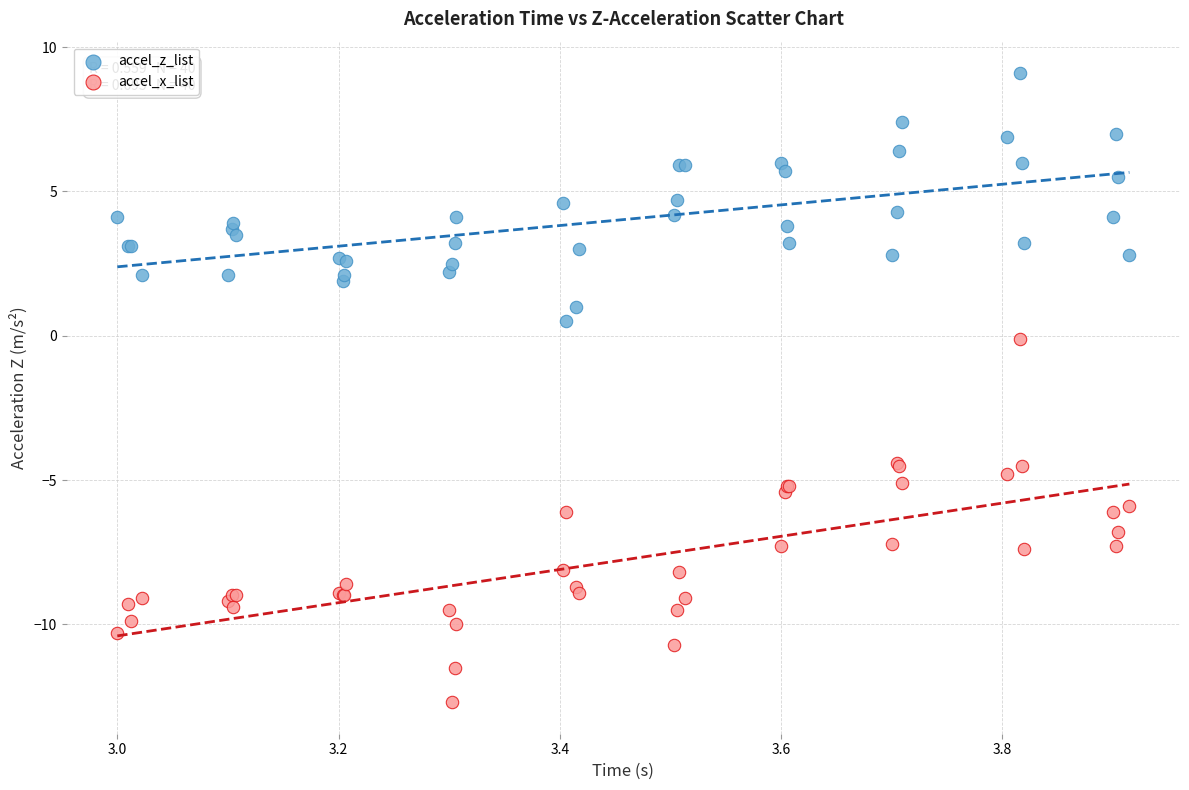

Which series reaches the maximum Y coordinate?

accel_z_list